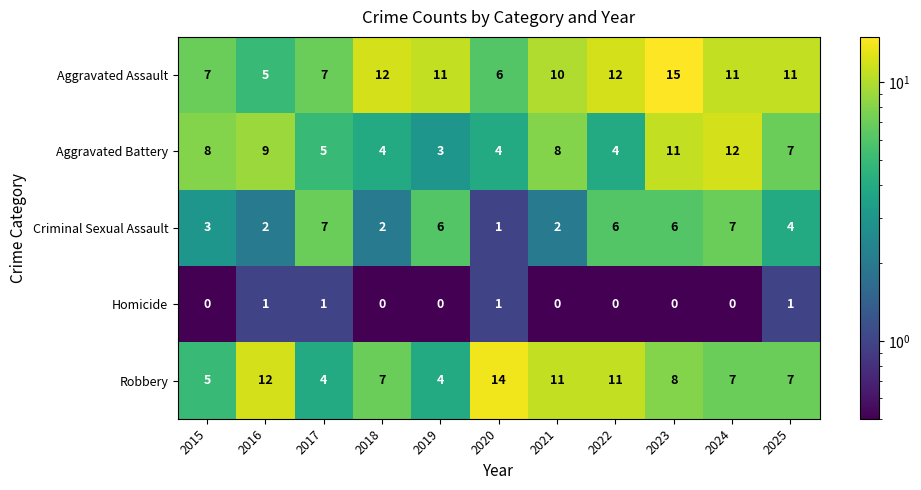

What is the total value across all series at 2015?

23